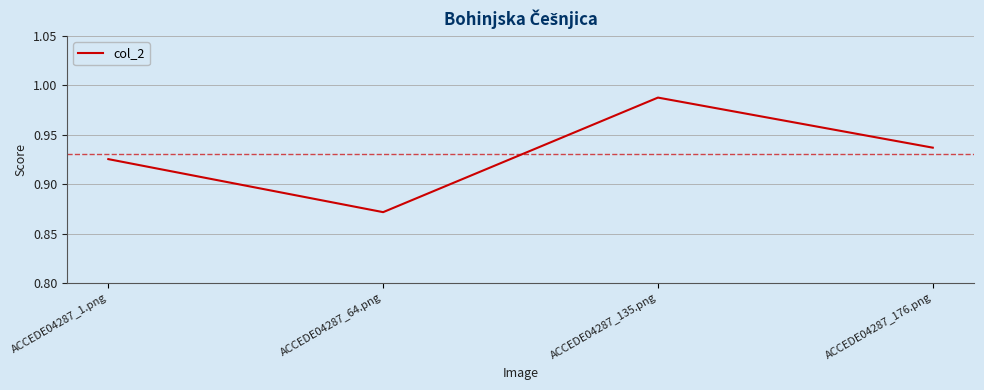

The chart shows a value of 1.5 at ACCEDE04287_176.png. True or false?

False